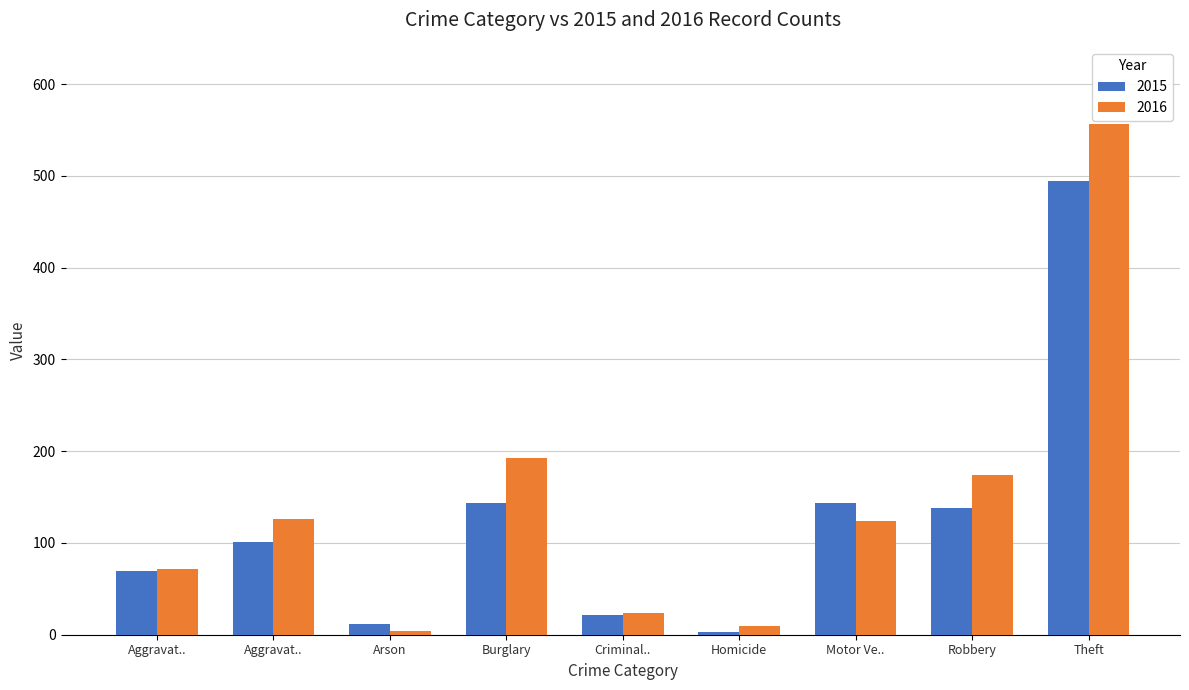

What is the label of the 4th bar from the right?

Homicide